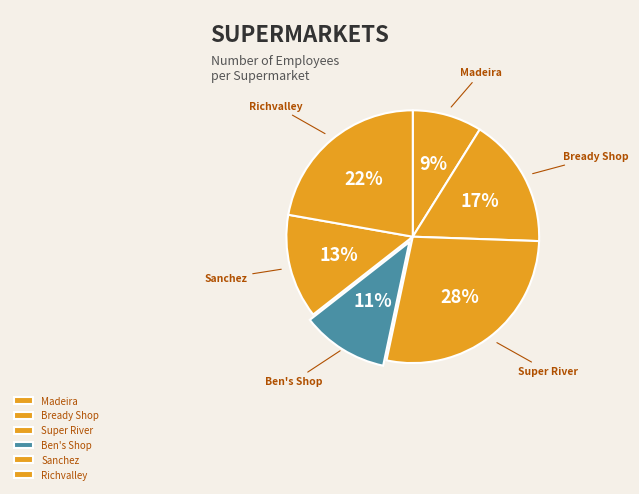

To the nearest percent, what is the difference between the largest and smallest slice percentages?

19%